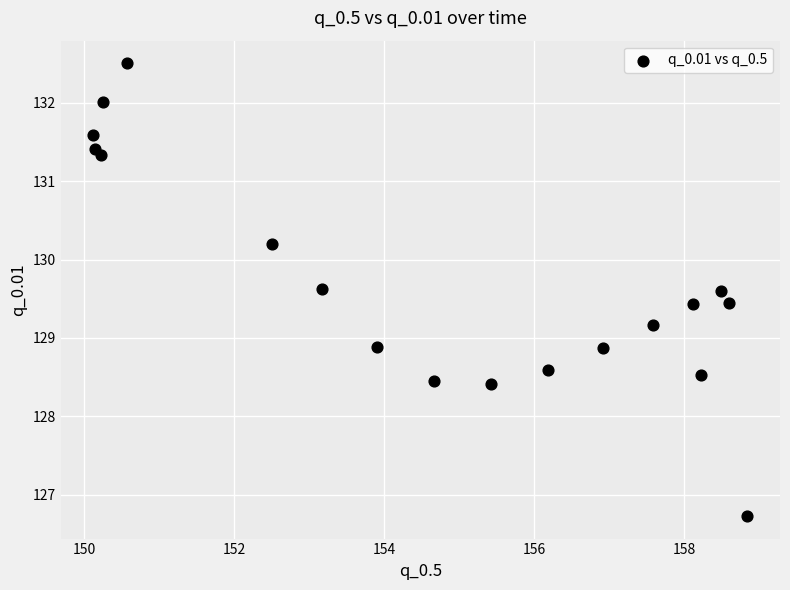

What is the range of Y values (max minus min)?

5.8